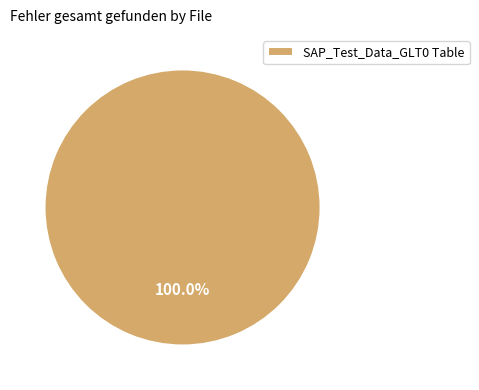

Rank the categories by value from lowest to highest.

SAP_Test_Data_GLT0 Table